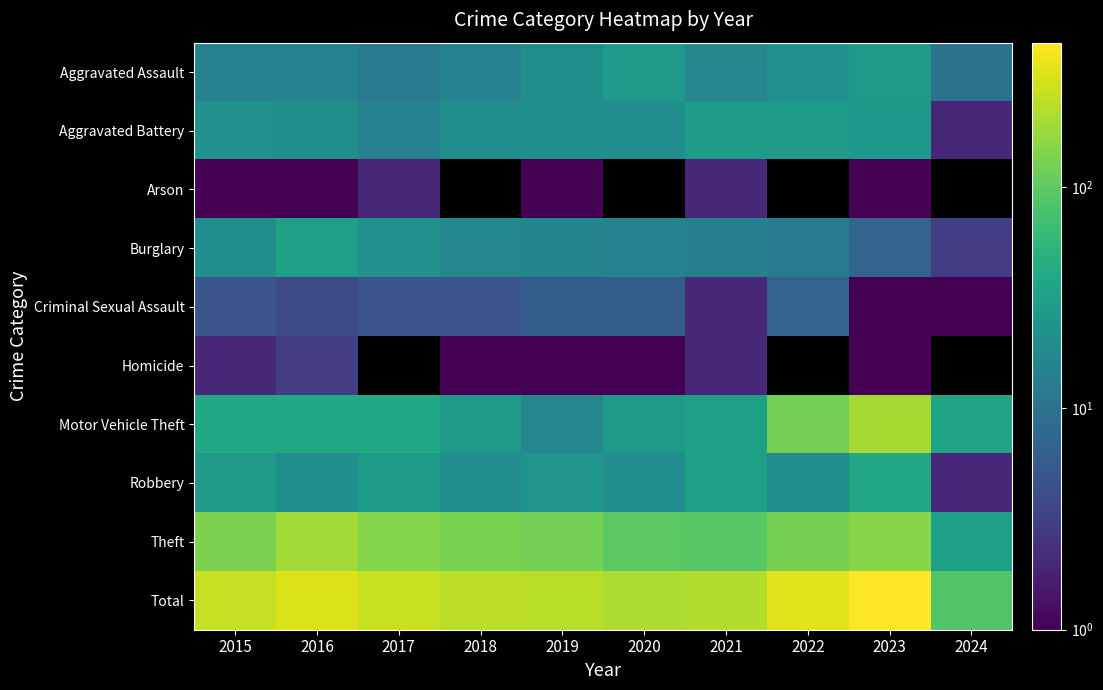

Where is Aggravated Assault nearest to the value 19?

2019